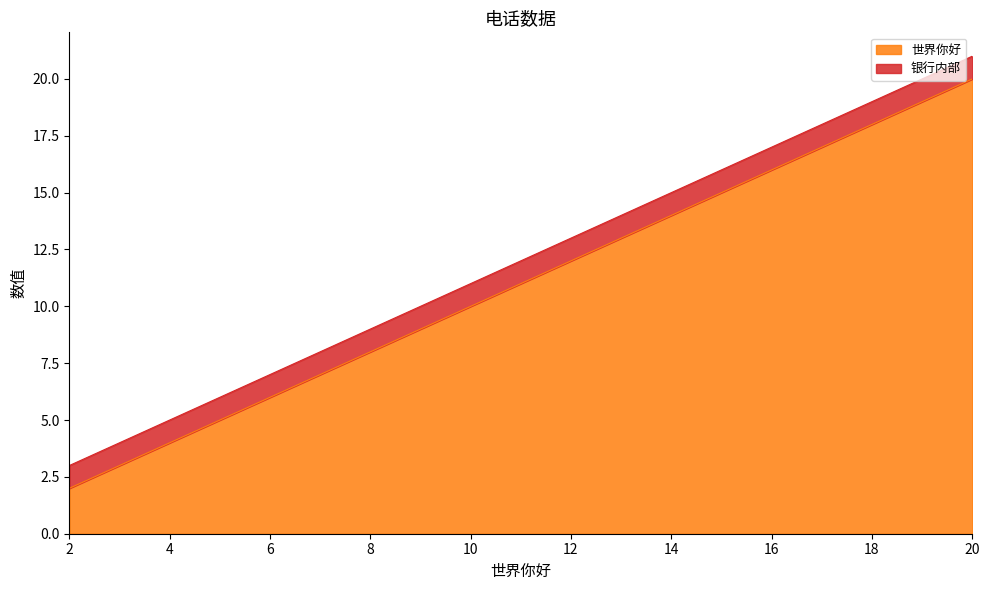

What is the value of the 2nd point from the left?

3